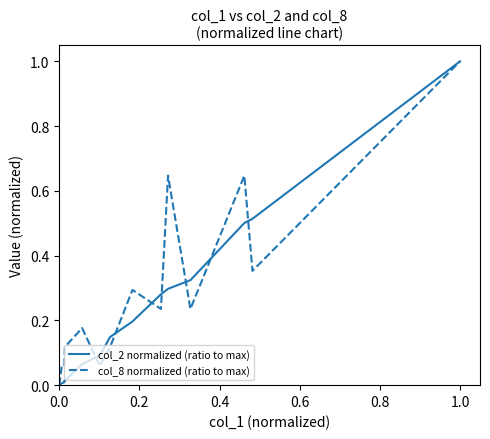

Which series has the largest total across all categories?

col_8 normalized (ratio to max)